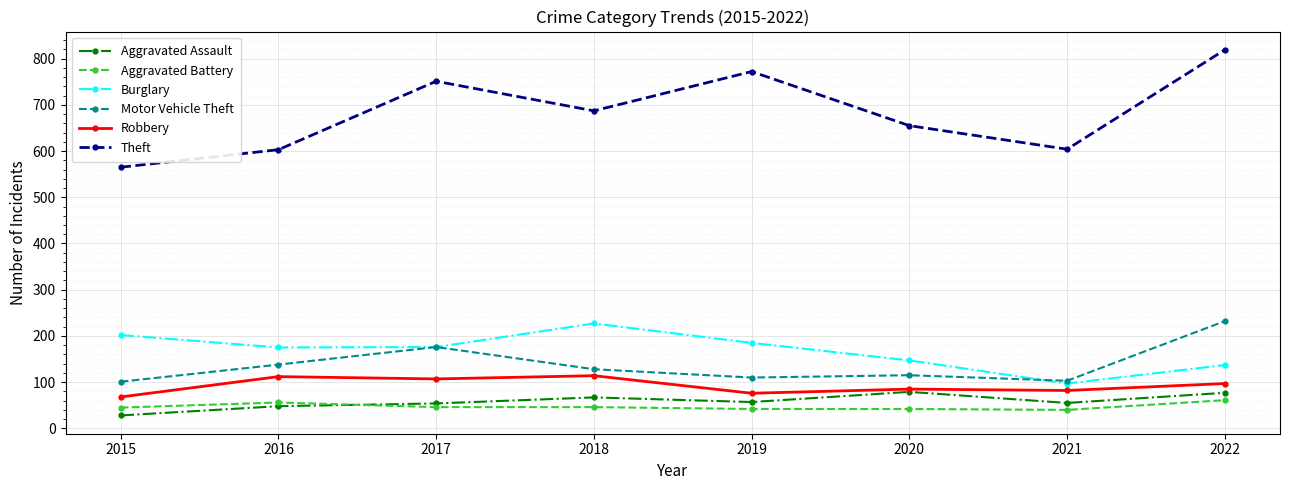

What is the difference between the Burglary values at 2019 and 2020?

38